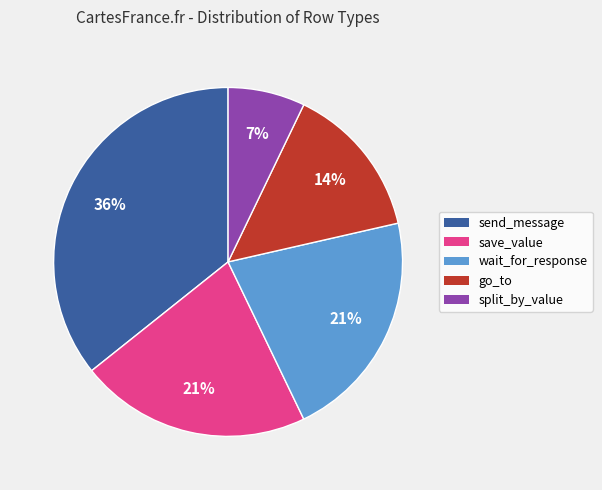

How many segments does this pie chart have?

5